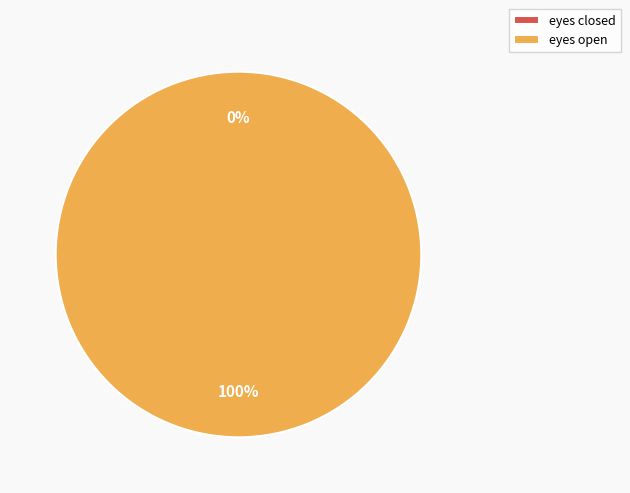

Is it true that eyes closed is 0% of the pie?

True